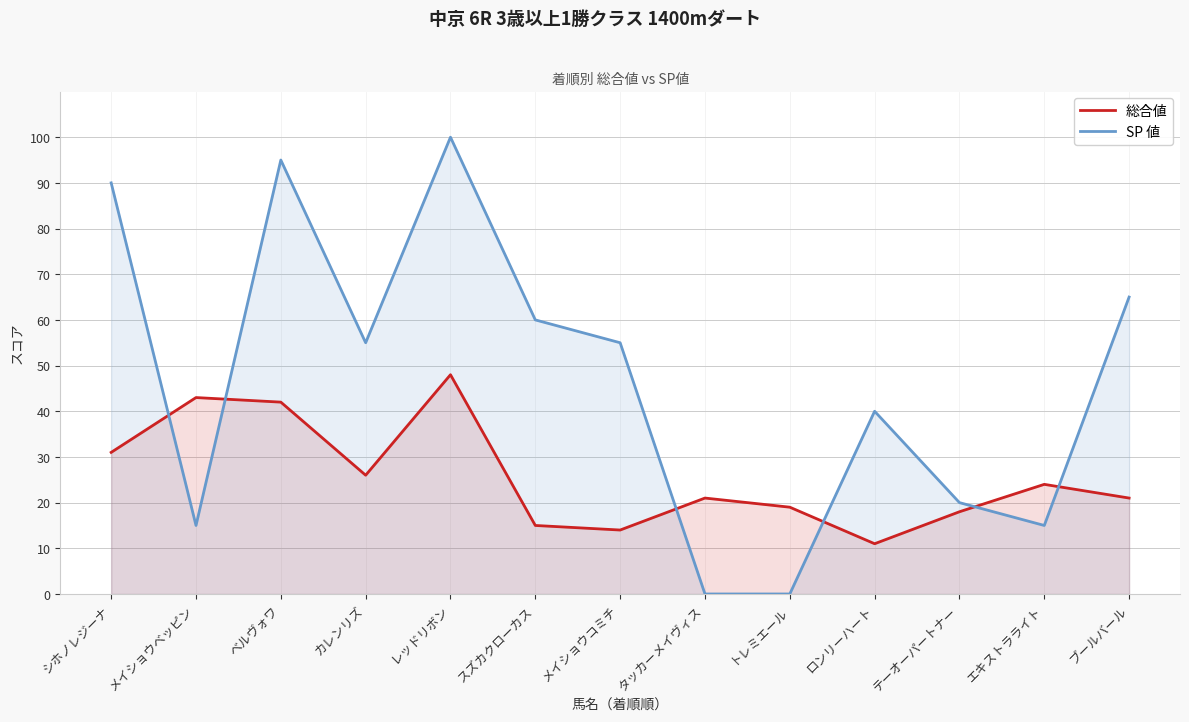

Where is the first local maximum for SP 値?

ベルヴォワ